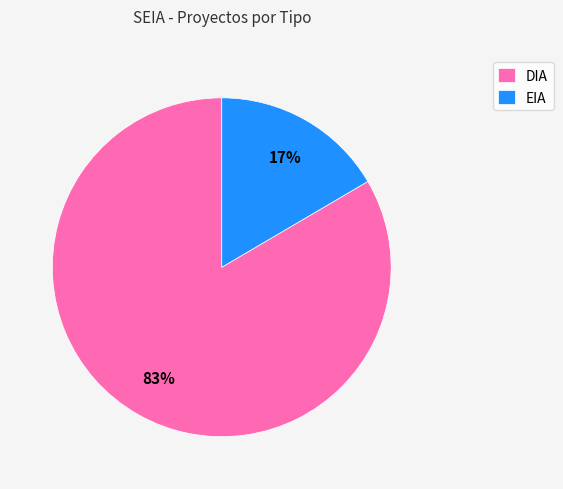

Approximately how many times larger is the value at EIA compared to DIA?

0.2